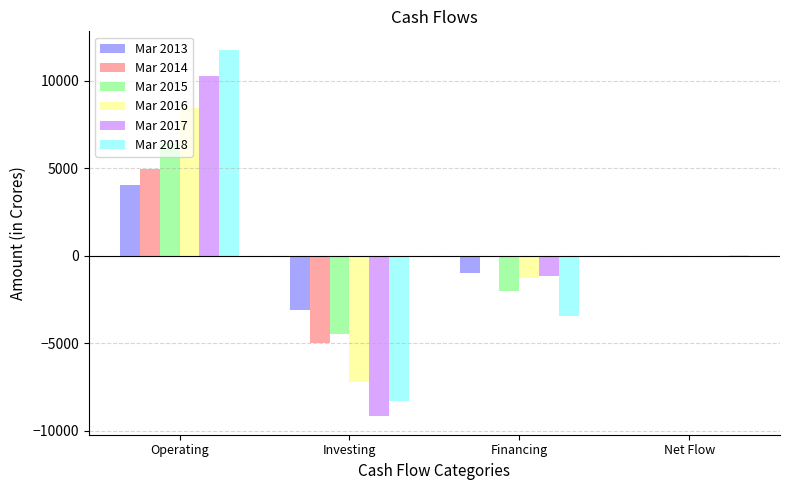

Are the bars horizontal?

No